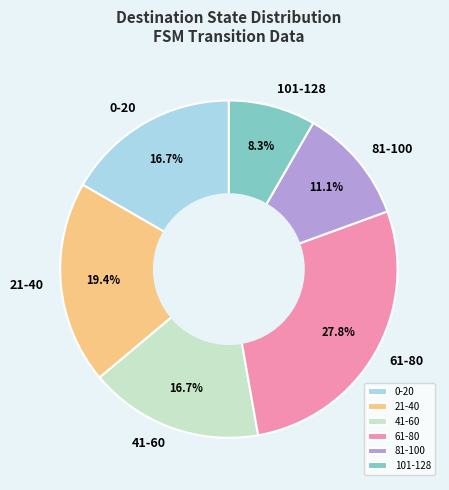

Approximately how many times larger is the value at 21-40 compared to 101-128?

2.3